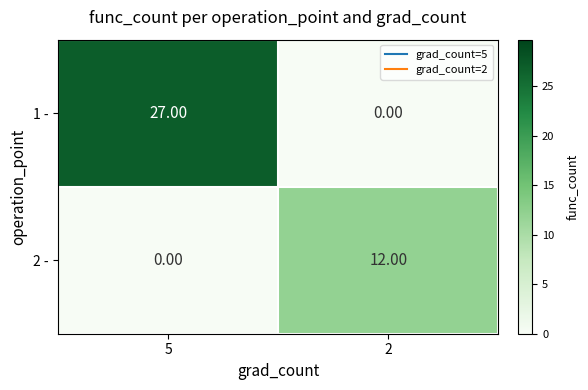

What is the spread (max minus min) of values at 2?

12